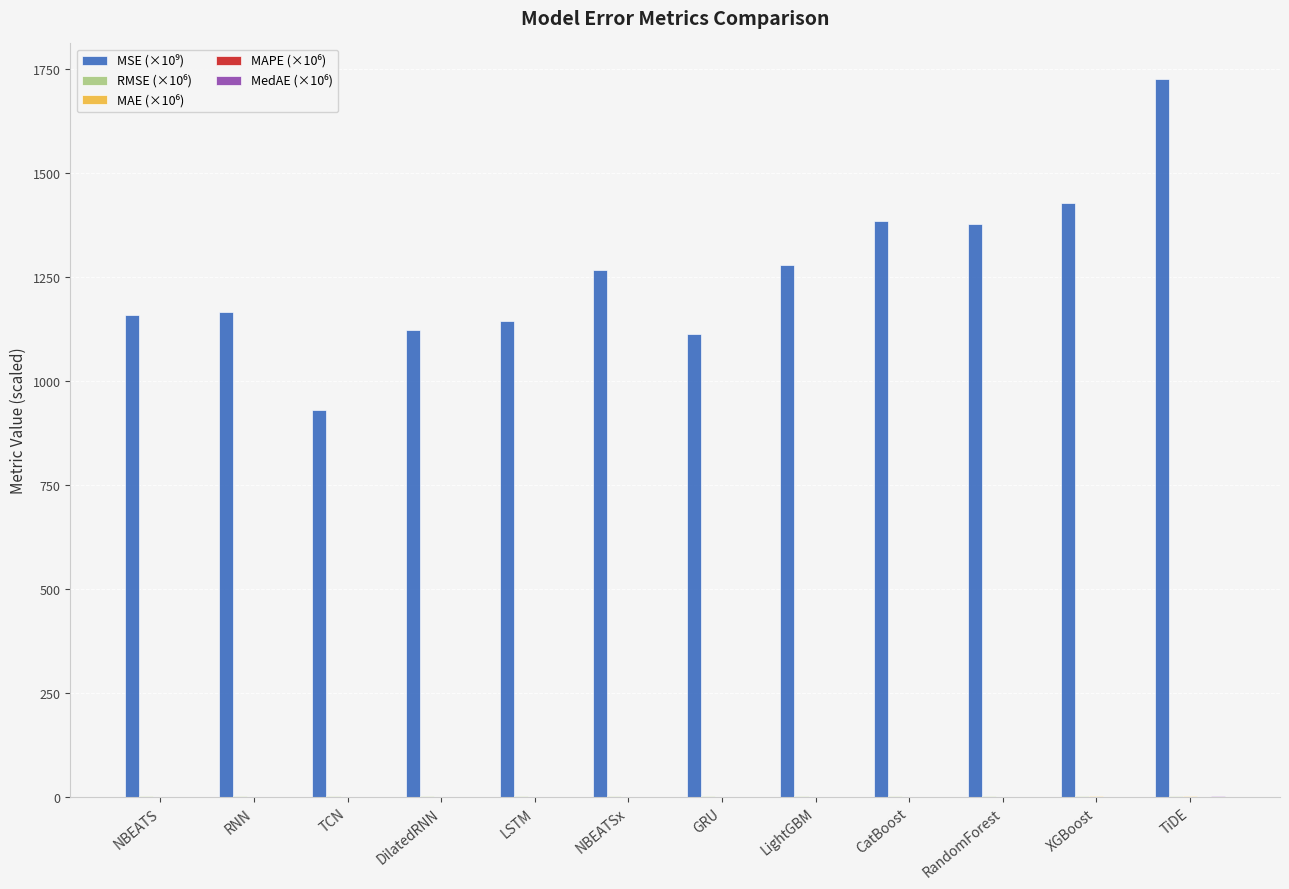

At which category is the sum across all series the highest?

TiDE